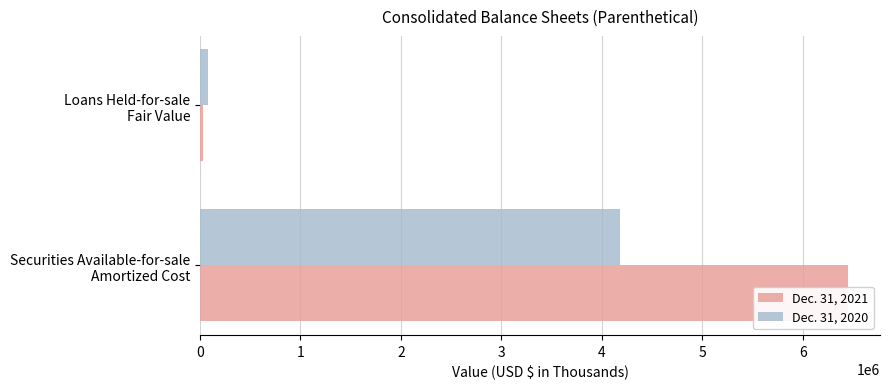

The Dec. 31, 2021 series shows 10027179 at Securities Available-for-sale Amortized Cost. True or false?

False